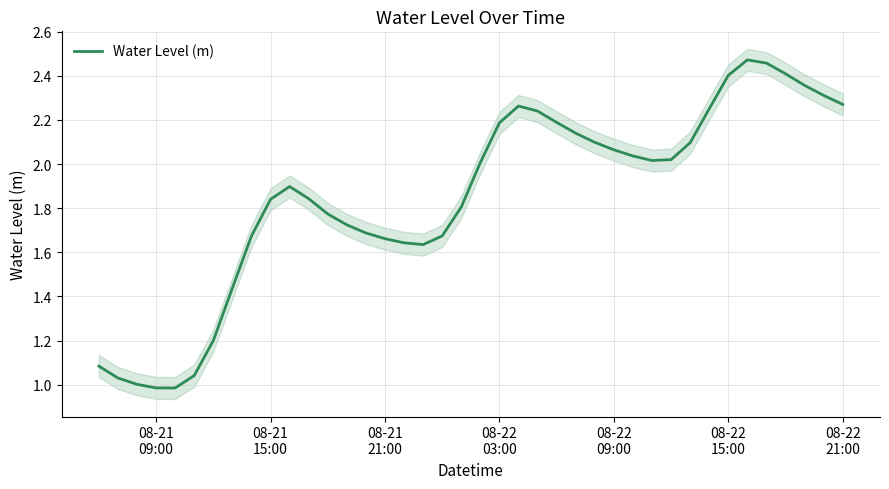

How many data points are less than 2?

20